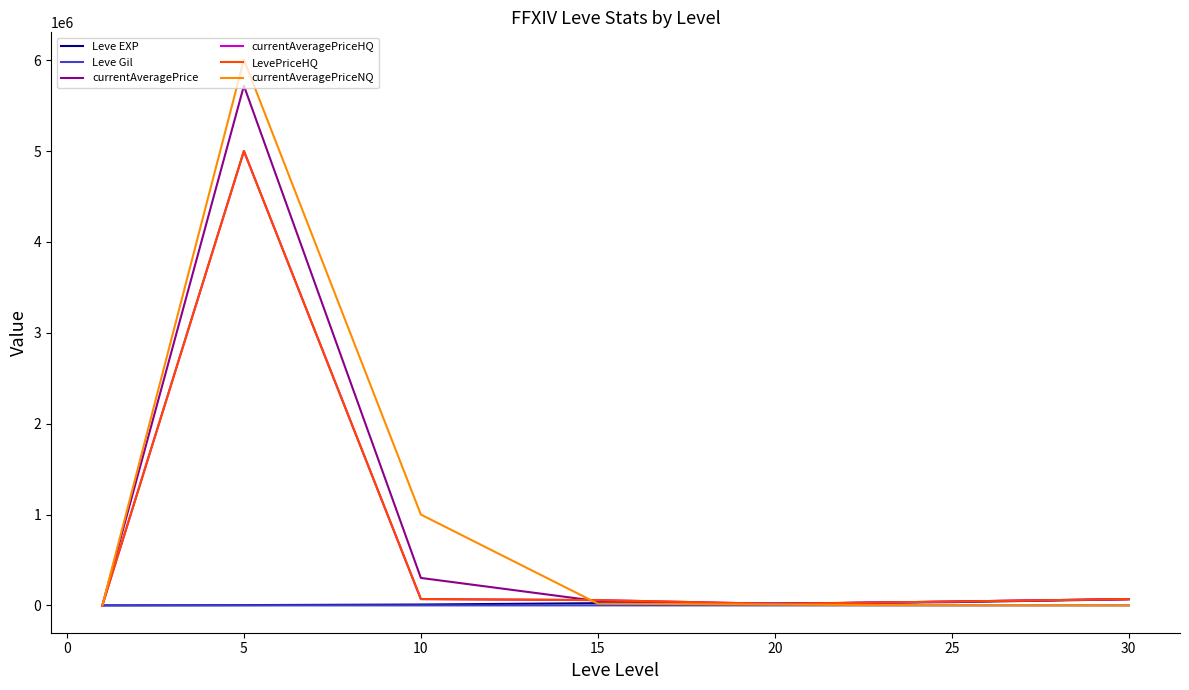

Which series has the largest range (max minus min)?

currentAveragePriceNQ